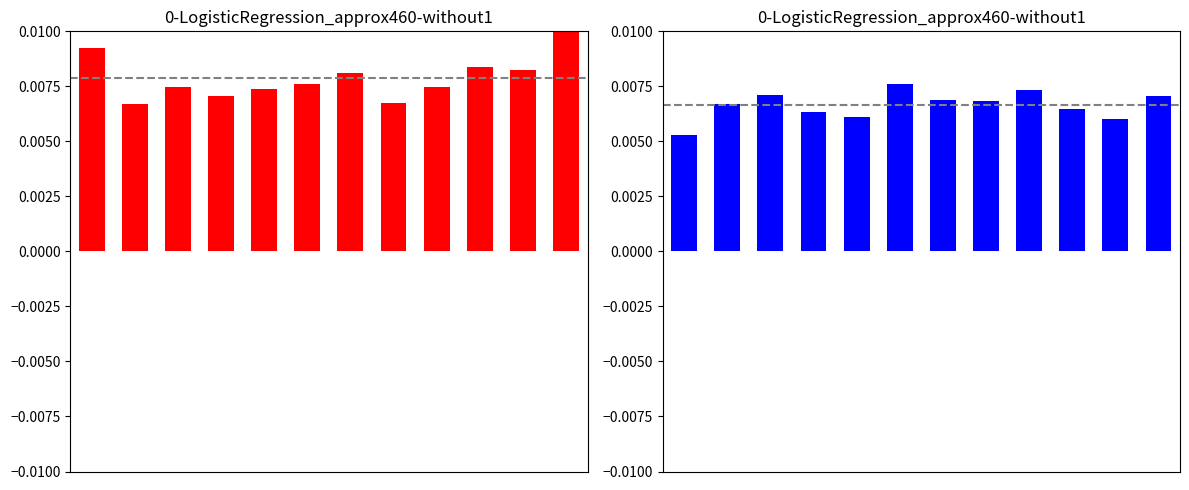

How many groups of bars are there?

12